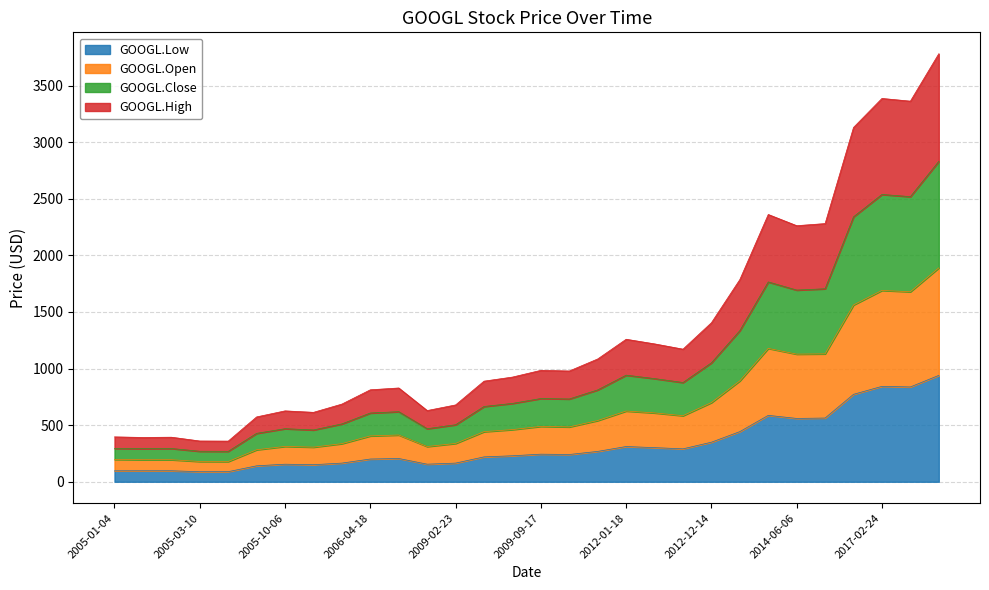

Reading left to right, what are all the values shown in this chart?

GOOGL.Low: 2005-01-04=96.8	2005-01-13=97.1	2005-02-16=97.2	2005-03-10=88.8	2005-03-18=89.2	2005-08-12=141.0	2005-10-06=155.2	2005-10-20=150.8	2005-10-24=164.9	2006-04-18=201.0	2006-10-05=205.6	2009-01-13=155.3	2009-02-23=164.9	2009-06-05=219.9	2009-08-13=229.7	2009-09-17=243.8	2010-06-02=241.0	2011-08-31=268.3	2012-01-18=311.4	2012-02-15=301.6	2012-07-09=290.9	2012-12-14=349.6	2013-09-23=443.0	2014-03-14=586.9	2014-06-06=559.6	2015-03-02=563.1	2016-11-23=772.6	2017-02-24=843.0	2017-04-13=837.9	2017-09-08=940.0
GOOGL.Open: 2005-01-04=197.6	2005-01-13=194.9	2005-02-16=194.7	2005-03-10=179.4	2005-03-18=178.7	2005-08-12=282.8	2005-10-06=312.4	2005-10-20=305.9	2005-10-24=336.8	2006-04-18=405.1	2006-10-05=413.2	2009-01-13=311.4	2009-02-23=338.6	2009-06-05=442.7	2009-08-13=461.0	2009-09-17=489.4	2010-06-02=484.6	2011-08-31=540.9	2012-01-18=625.0	2012-02-15=608.4	2012-07-09=583.7	2012-12-14=699.5	2013-09-23=891.6	2014-03-14=1178.4	2014-06-06=1127.7	2015-03-02=1130.2	2016-11-23=1562.2	2017-02-24=1690.6	2017-04-13=1678.9	2017-09-08=1889.7
GOOGL.Close: 2005-01-04=295.0	2005-01-13=292.7	2005-02-16=294.0	2005-03-10=269.5	2005-03-18=268.8	2005-08-12=427.8	2005-10-06=469.0	2005-10-20=457.7	2005-10-24=511.3	2006-04-18=607.4	2006-10-05=619.3	2009-01-13=468.7	2009-02-23=503.8	2009-06-05=665.1	2009-08-13=692.4	2009-09-17=735.5	2010-06-02=731.5	2011-08-31=811.7	2012-01-18=941.8	2012-02-15=911.4	2012-07-09=877.0	2012-12-14=1050.8	2013-09-23=1335.3	2014-03-14=1765.4	2014-06-06=1693.8	2015-03-02=1705.2	2016-11-23=2341.2	2017-02-24=2538.4	2017-04-13=2519.1	2017-09-08=2831.1
GOOGL.High: 2005-01-04=396.6	2005-01-13=391.5	2005-02-16=393.8	2005-03-10=360.2	2005-03-18=359.1	2005-08-12=573.0	2005-10-06=626.4	2005-10-20=613.4	2005-10-24=686.4	2006-04-18=812.6	2006-10-05=828.6	2009-01-13=629.2	2009-02-23=678.9	2009-06-05=889.0	2009-08-13=925.0	2009-09-17=984.4	2010-06-02=978.7	2011-08-31=1085.1	2012-01-18=1259.1	2012-02-15=1218.2	2012-07-09=1171.6	2012-12-14=1405.1	2013-09-23=1786.5	2014-03-14=2361.5	2014-06-06=2262.6	2015-03-02=2281.2	2016-11-23=3130.7	2017-02-24=3386.8	2017-04-13=3362.8	2017-09-08=3781.8